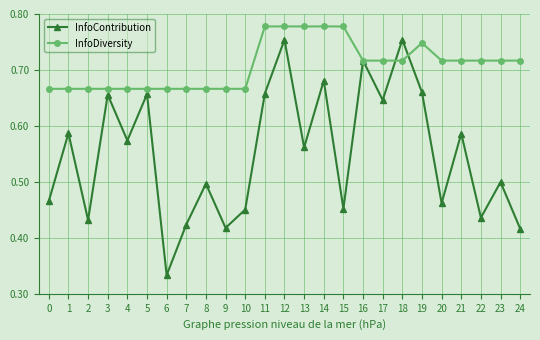

What is the spread (max minus min) of values at 11?

0.1